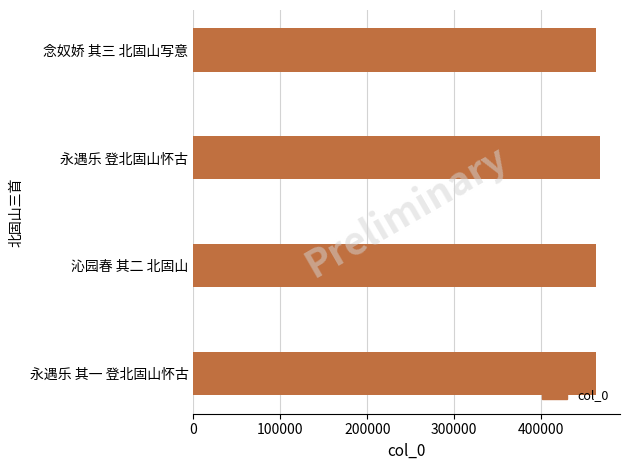

The value at 永遇乐 其一 登北固山怀古 is 463152. True or false?

True